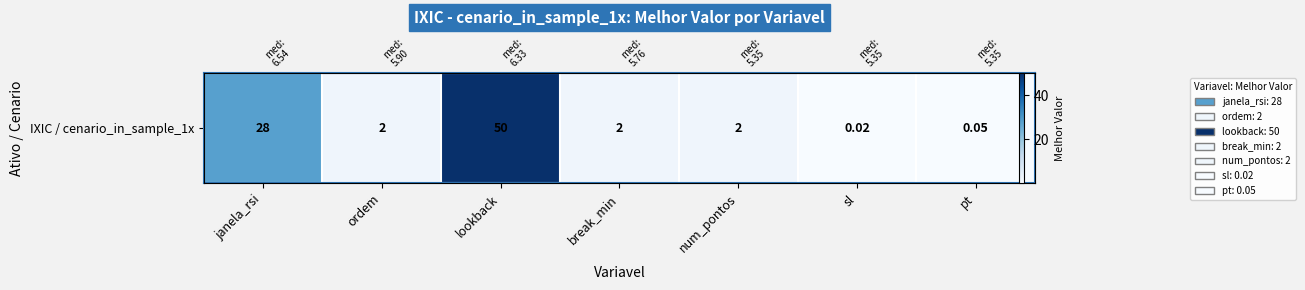

How many values exceed 2?

2